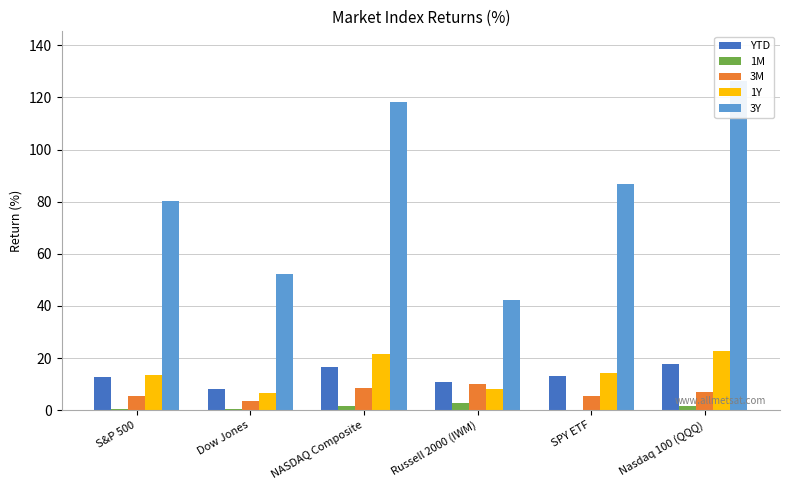

What is the minimum value shown in the chart?

0.1